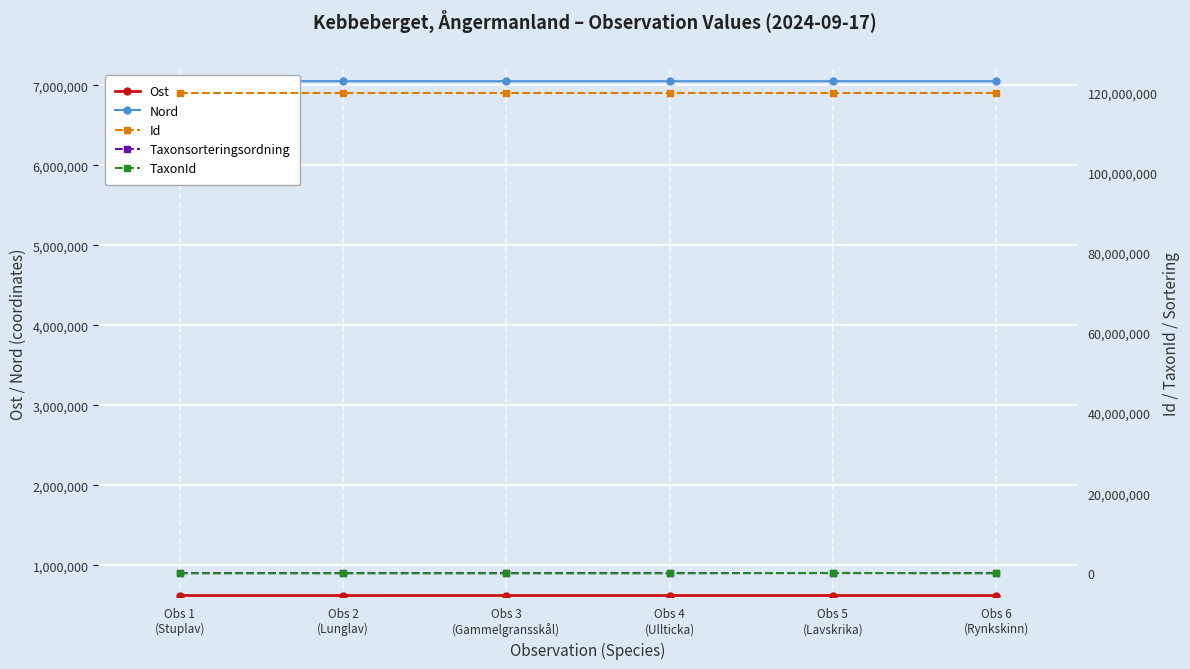

How many values in the Nord series are below 7049511?

3